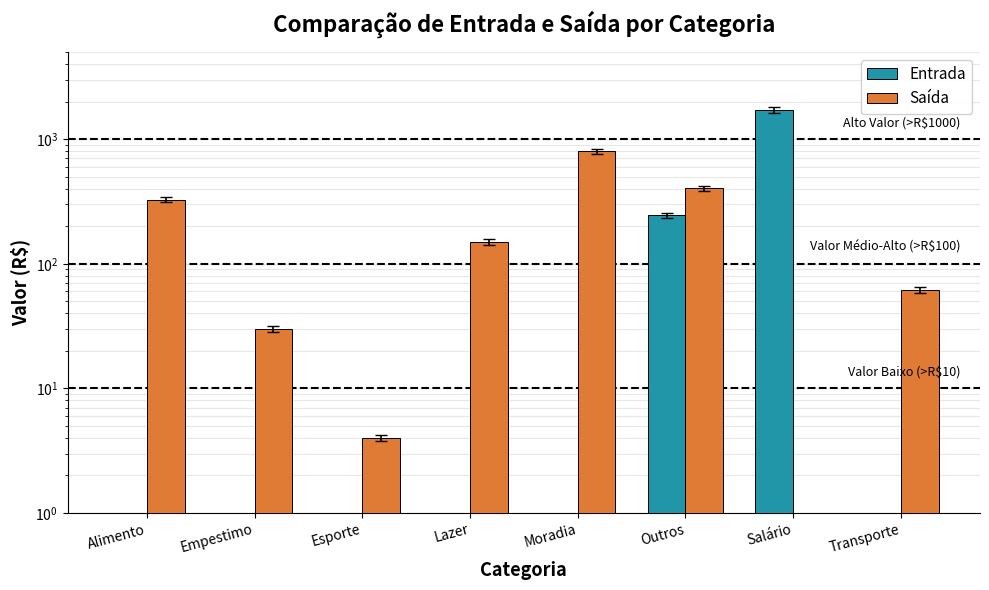

What is the sum of all Saída values?

1775.4